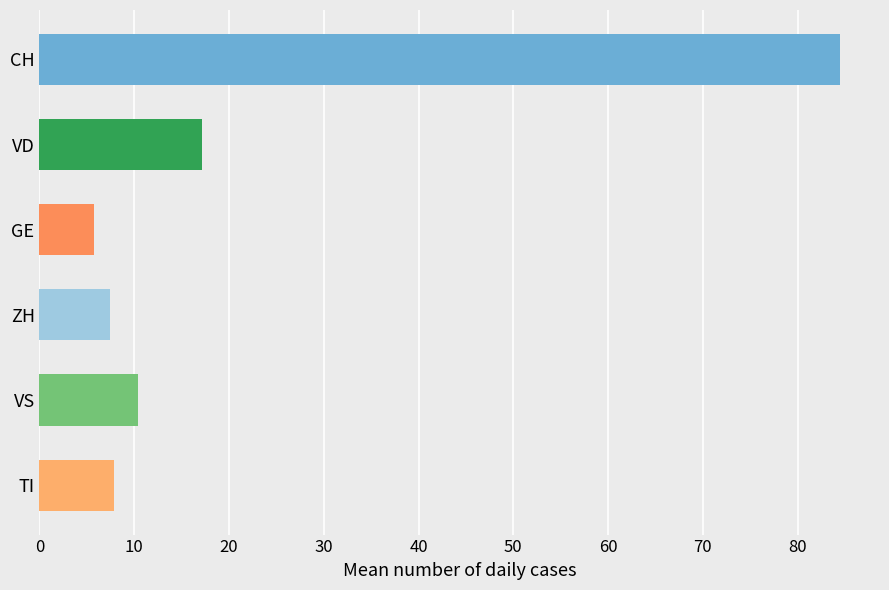

Reading bottom to top, list all the values displayed in this chart.

TI=7.9	VS=10.4	ZH=7.4	GE=5.8	VD=17.2	CH=84.5